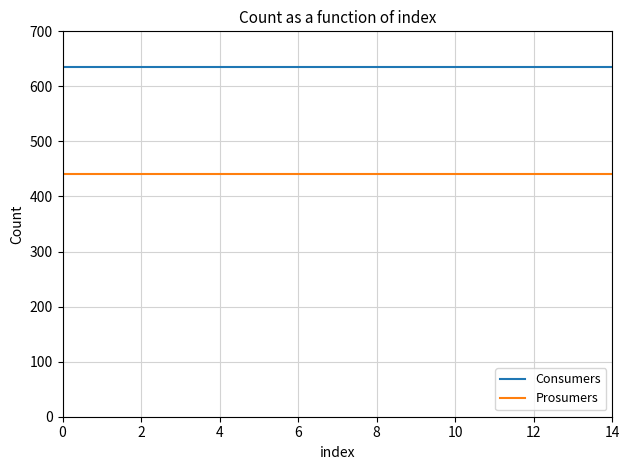

What is the minimum value shown in the chart?

440